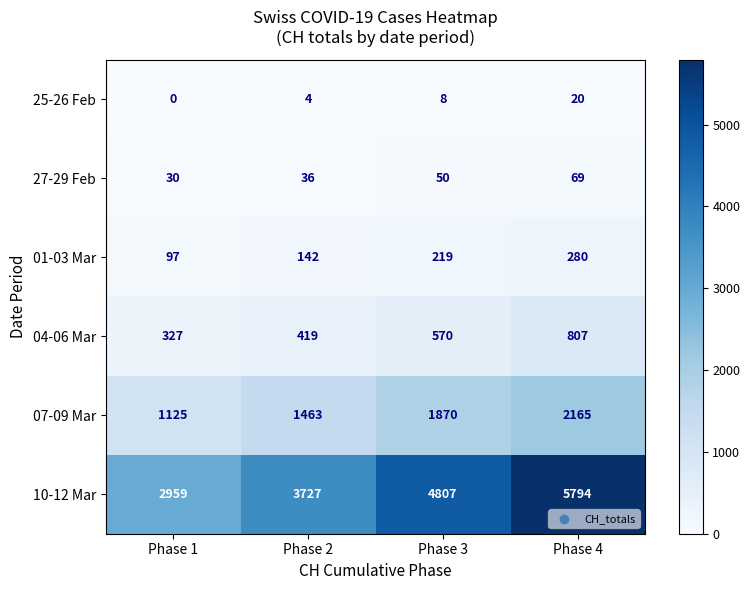

Rank the series at Phase 3 from highest to lowest value.

10-12 Mar, 07-09 Mar, 04-06 Mar, 01-03 Mar, 27-29 Feb, 25-26 Feb